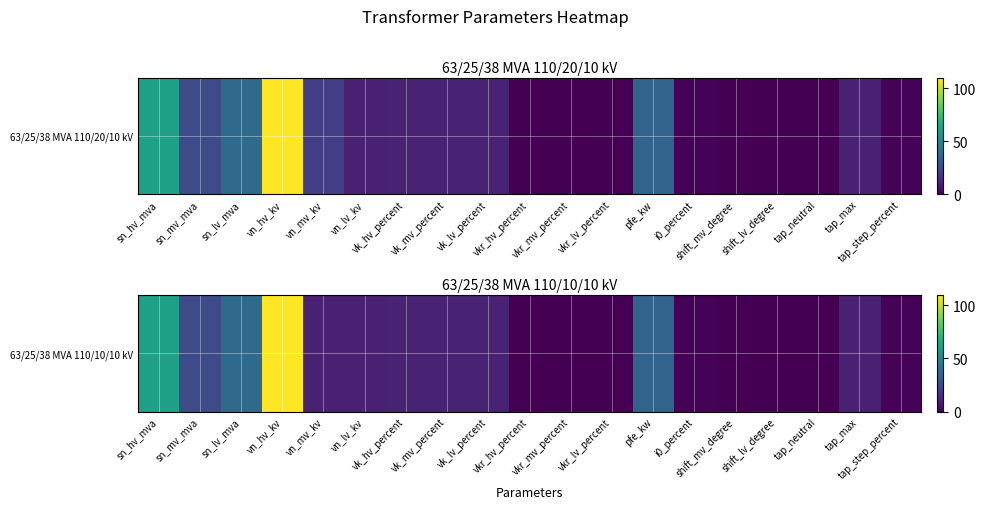

True or false: the data shows 10.0 at vn_mv_kv.

True